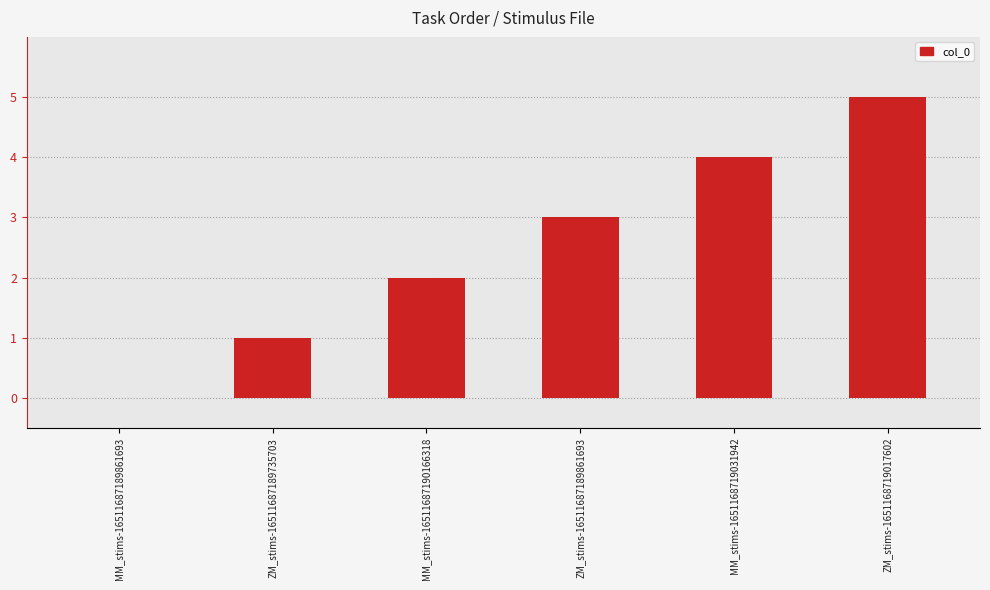

What is the sum of all values?

15